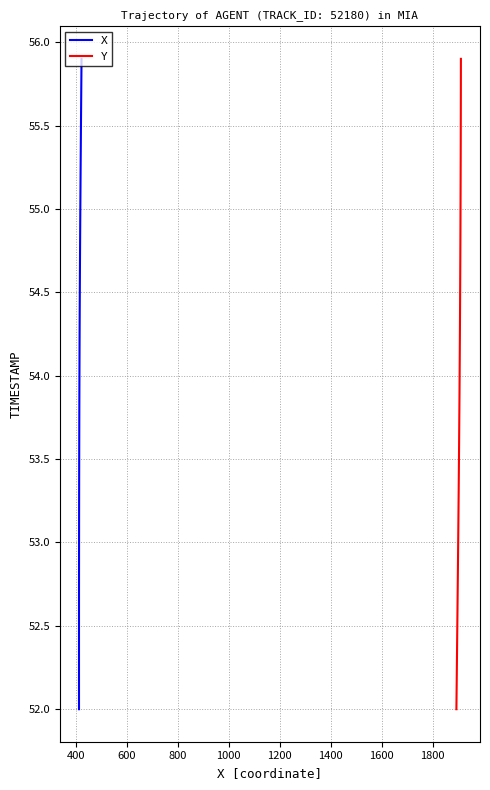

True or false: X and Y intersect in this chart.

False